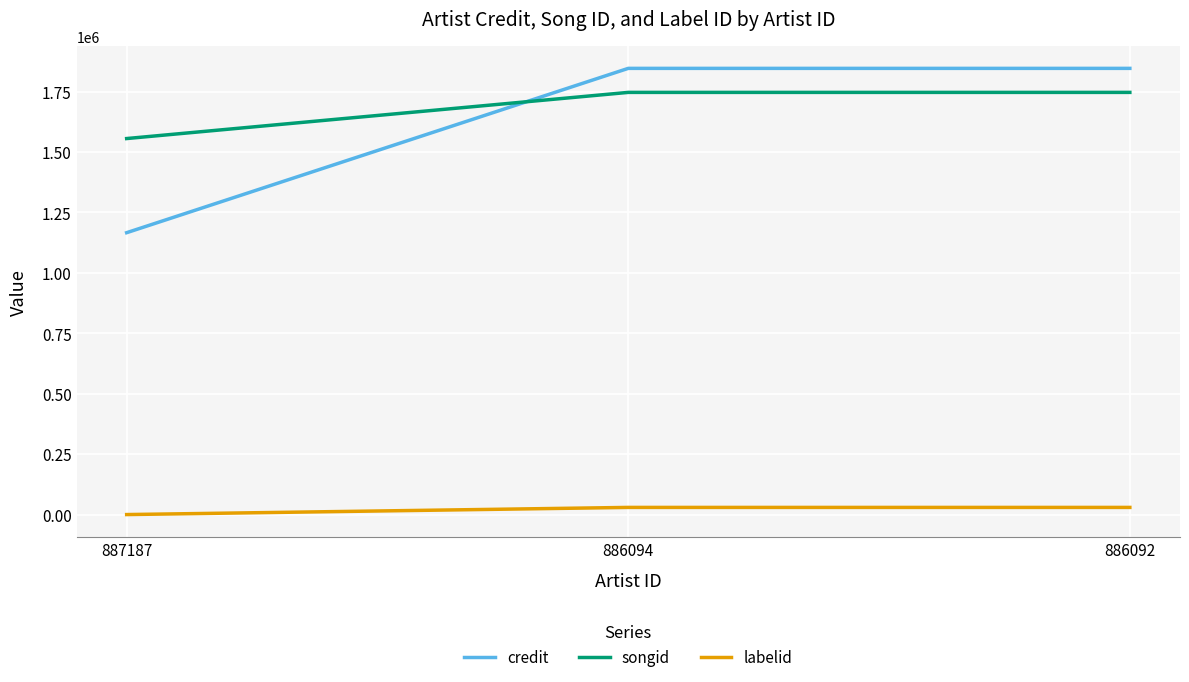

At how many categories does at least one series exceed 68853?

3